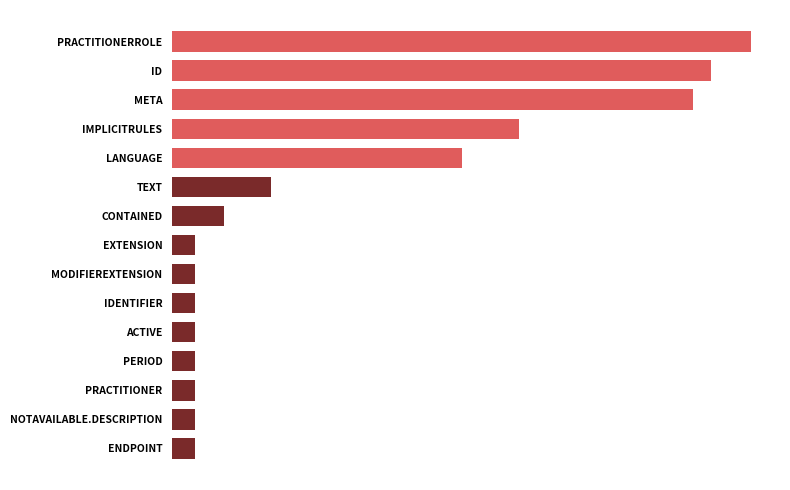

Are the bars horizontal?

Yes